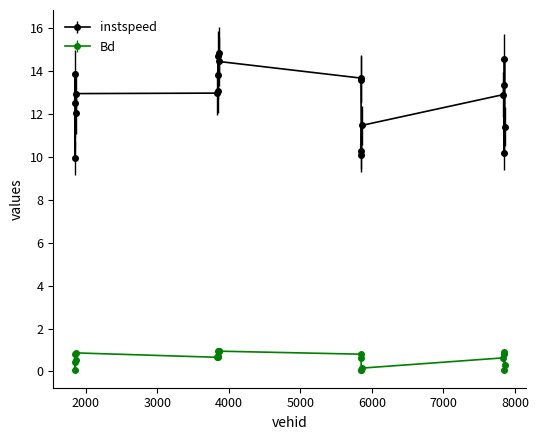

True or false: Bd has more than 1 interior local peaks.

True